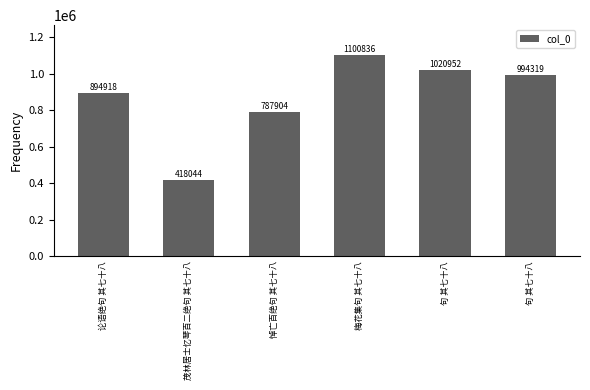

How many series are shown in this chart?

1